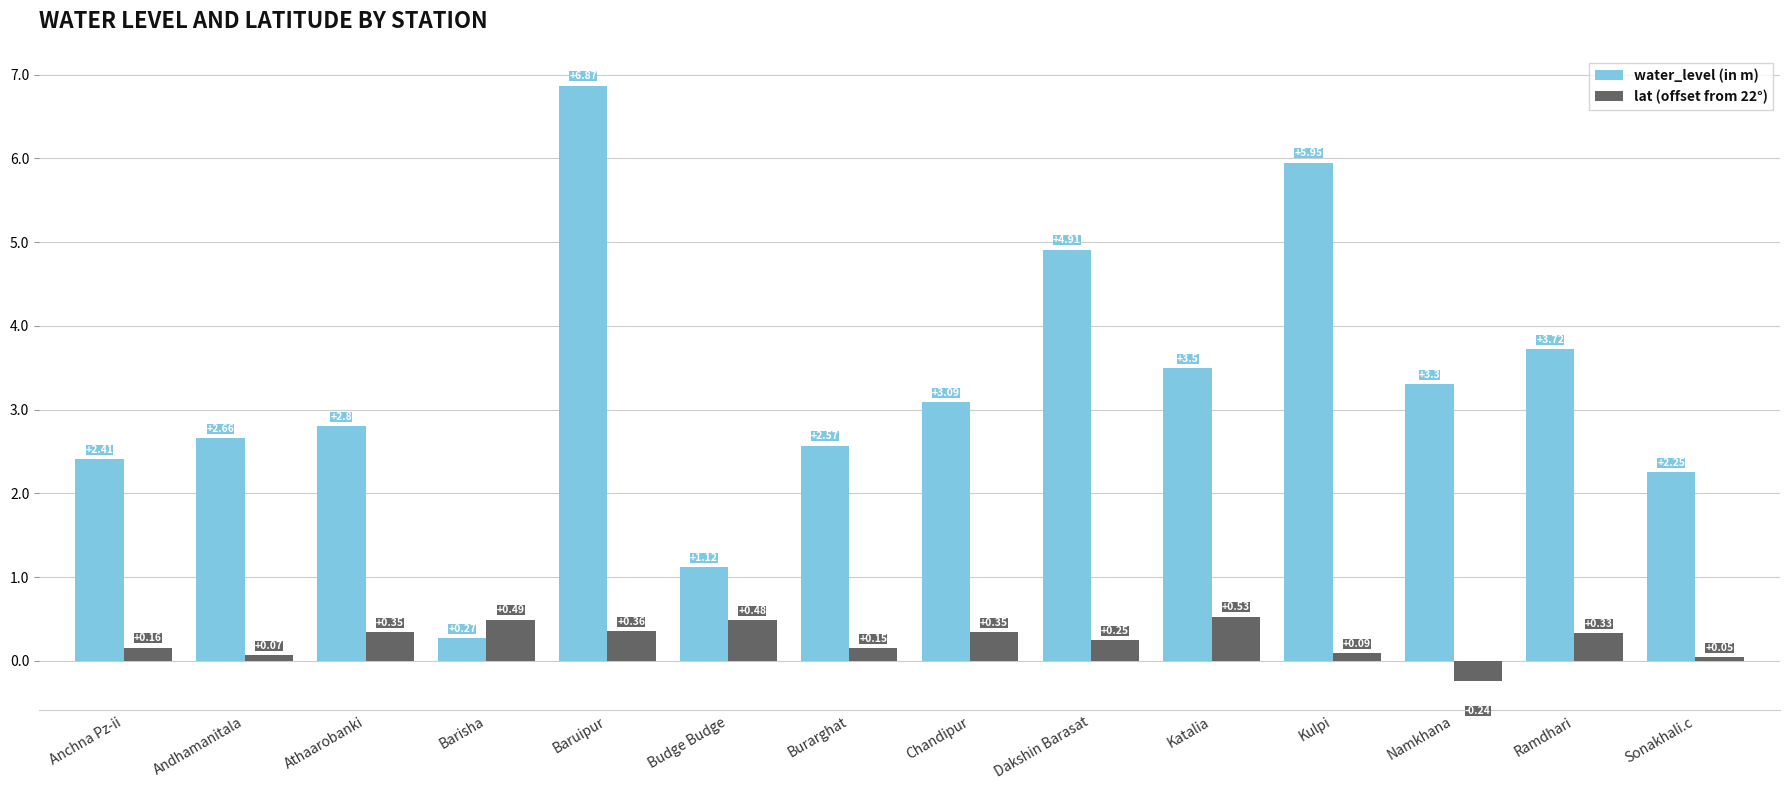

What is the difference between the second highest and minimum values in the water_level (in m) series?

5.7